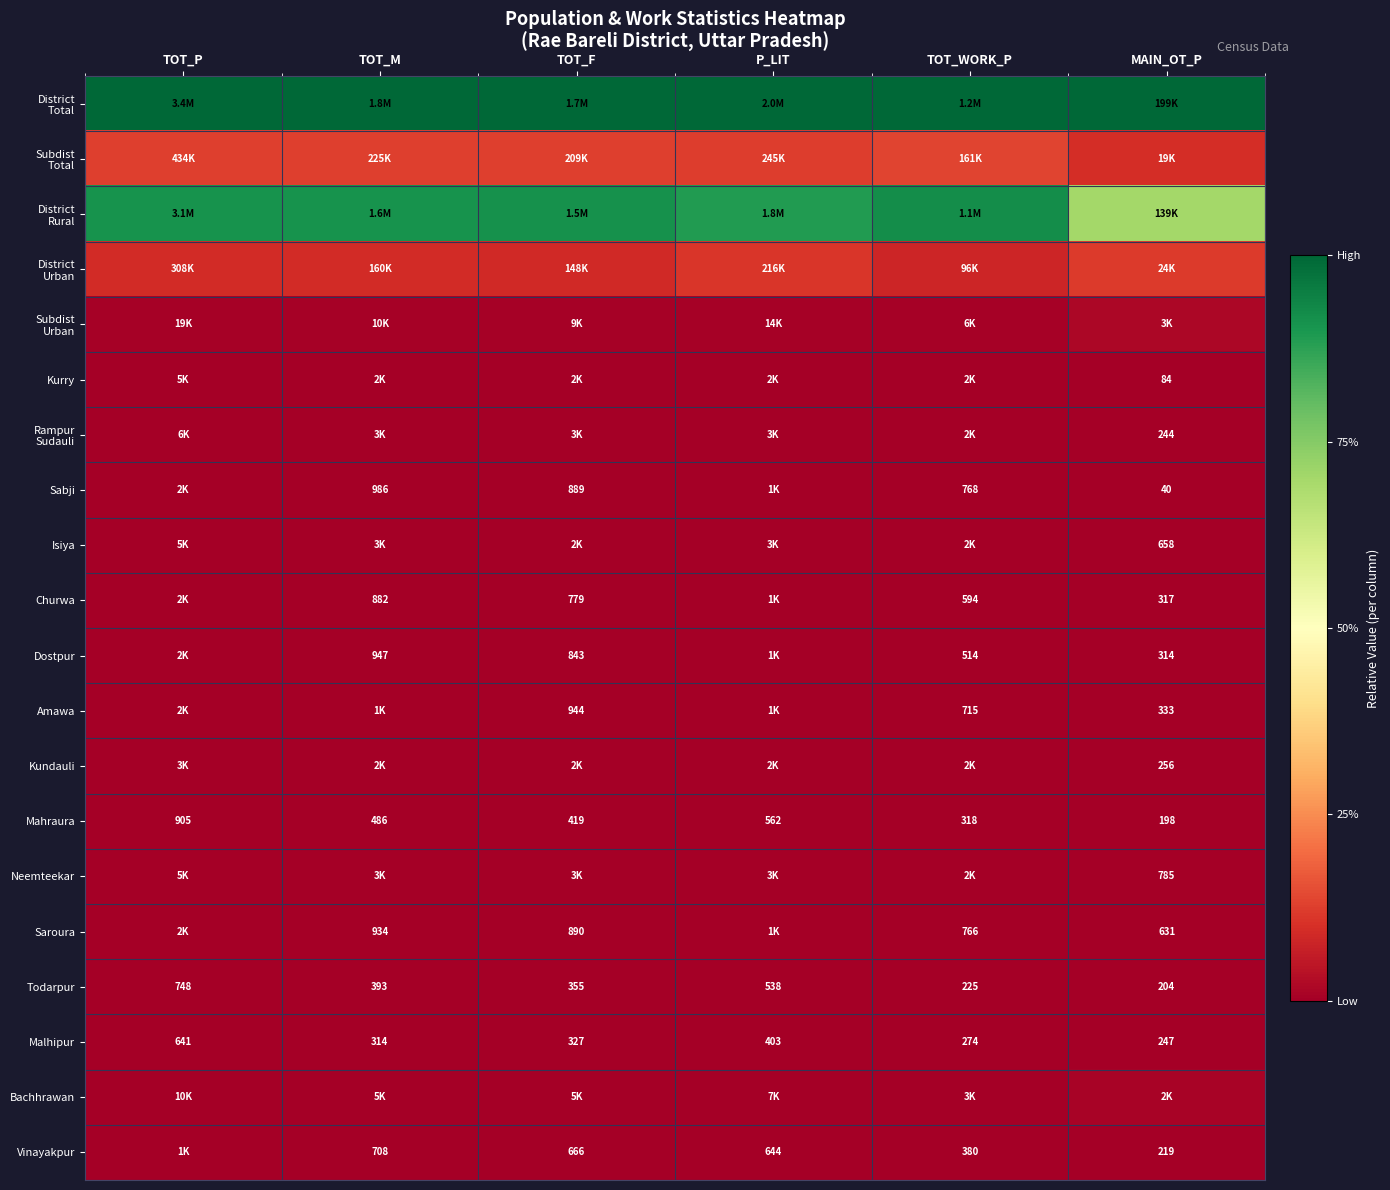

At which label is Malhipur closest to 444?

P_LIT